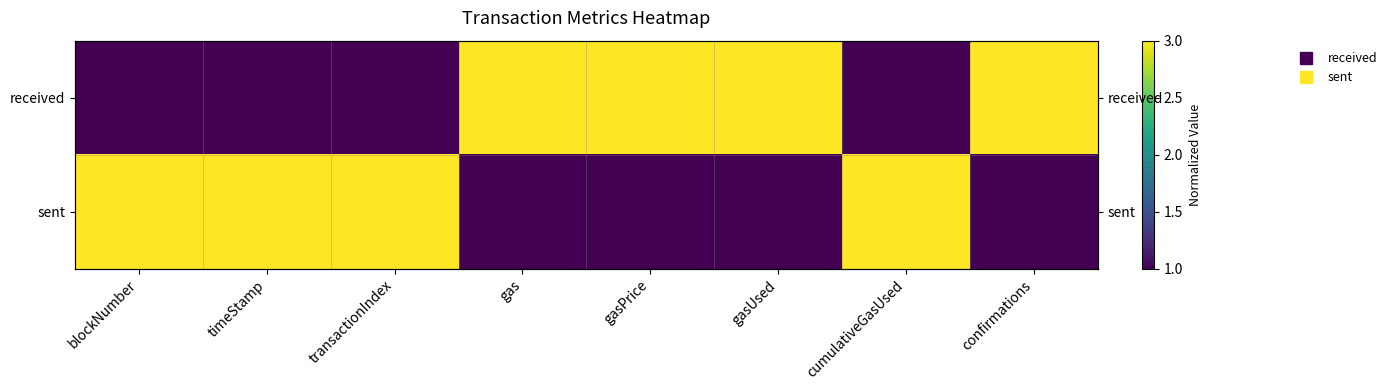

Which label corresponds to the smallest value in the chart?

blockNumber